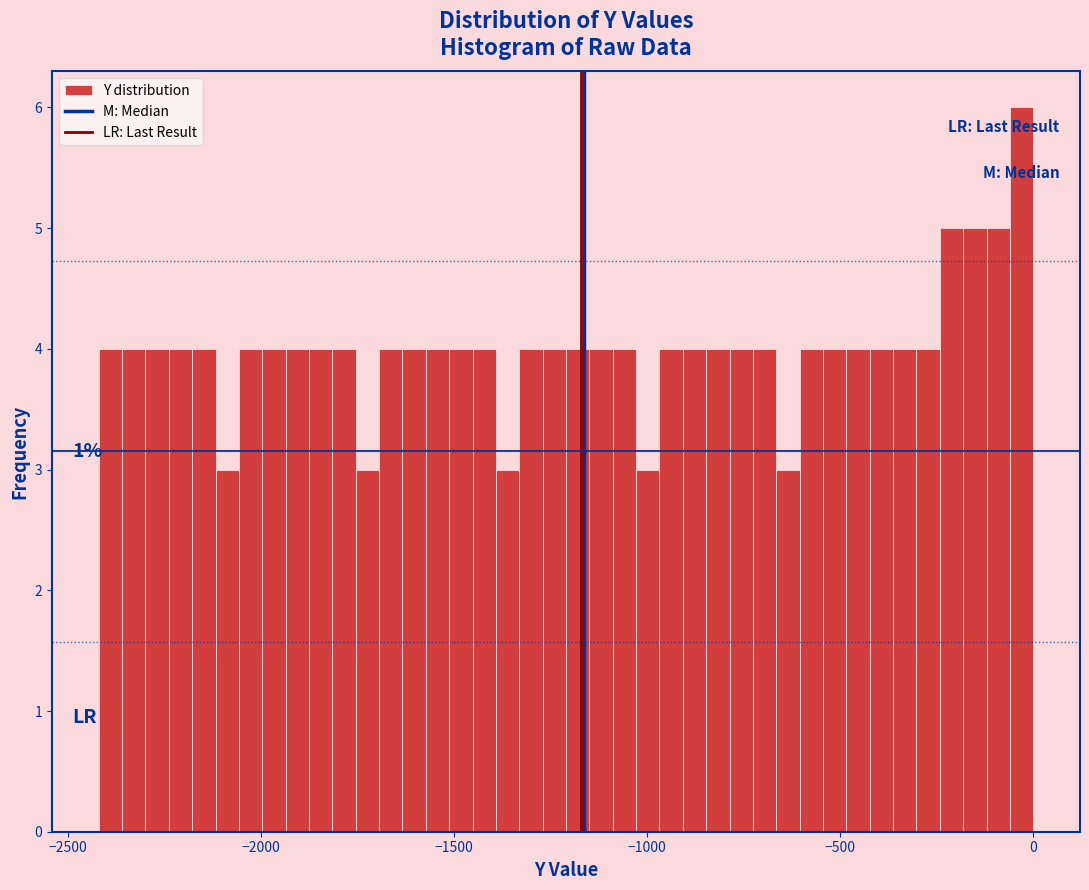

Around what value on the x-axis is the tallest bar? Give the approximate position of its centre, as read against the axis.

-50